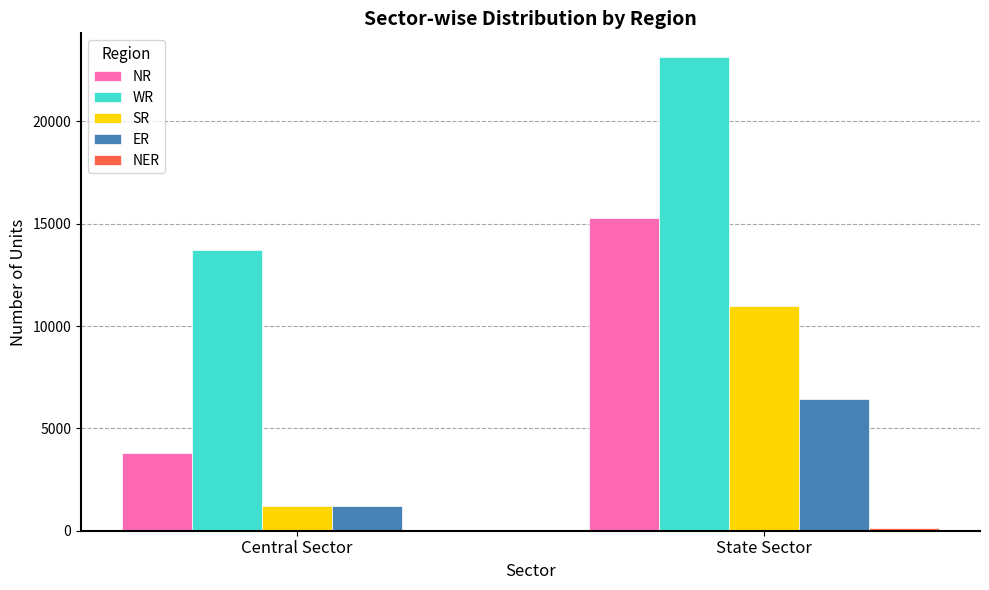

Which series changed the most between Central Sector and State Sector?

NR